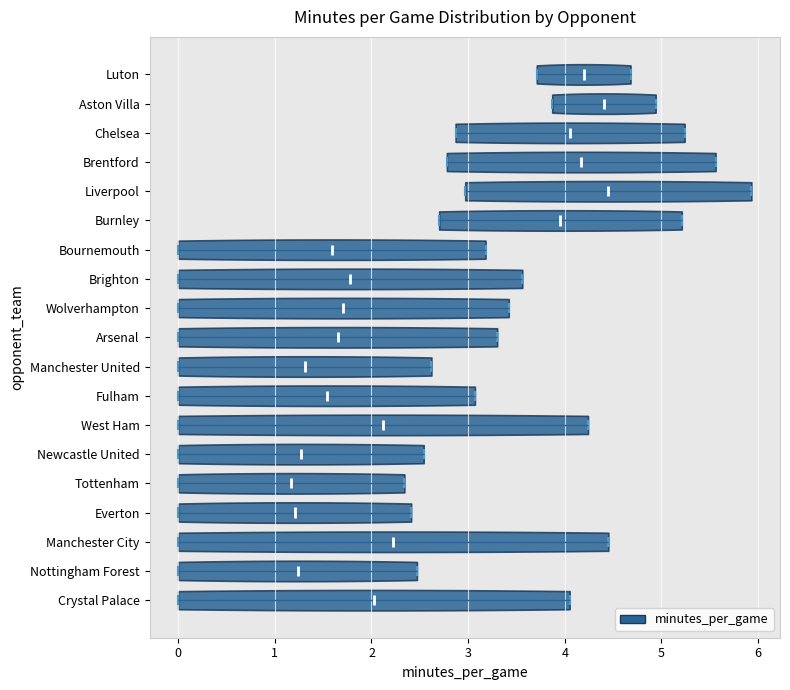

Reading bottom to top, read every violin against the x-axis: where its median line is, and the lowest and highest points it reaches. The values are not printed on the chart, so give them approximately, as read against the axis.

Crystal Palace: median line 2.0, lowest point 0.0, highest point 4.1
Nottingham Forest: median line 1.2, lowest point 0.0, highest point 2.5
Manchester City: median line 2.2, lowest point 0.0, highest point 4.5
Everton: median line 1.2, lowest point 0.0, highest point 2.4
Tottenham: median line 1.2, lowest point 0.0, highest point 2.3
Newcastle United: median line 1.3, lowest point 0.0, highest point 2.5
West Ham: median line 2.1, lowest point 0.0, highest point 4.2
Fulham: median line 1.5, lowest point 0.0, highest point 3.1
Manchester United: median line 1.3, lowest point 0.0, highest point 2.6
Arsenal: median line 1.7, lowest point 0.0, highest point 3.3
Wolverhampton: median line 1.7, lowest point 0.0, highest point 3.4
Brighton: median line 1.8, lowest point 0.0, highest point 3.6
Bournemouth: median line 1.6, lowest point 0.0, highest point 3.2
Burnley: median line 4.0, lowest point 2.7, highest point 5.2
Liverpool: median line 4.5, lowest point 3.0, highest point 5.9
Brentford: median line 4.2, lowest point 2.8, highest point 5.6
Chelsea: median line 4.1, lowest point 2.9, highest point 5.2
Aston Villa: median line 4.4, lowest point 3.9, highest point 4.9
Luton: median line 4.2, lowest point 3.7, highest point 4.7